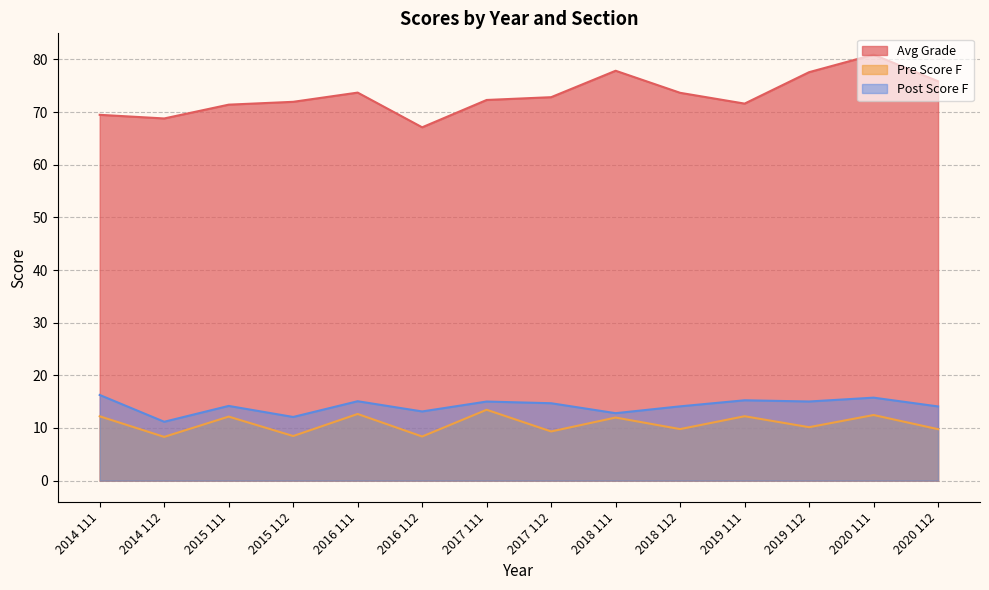

What is the value of the Avg Grade point at the 8th from the left?

72.8